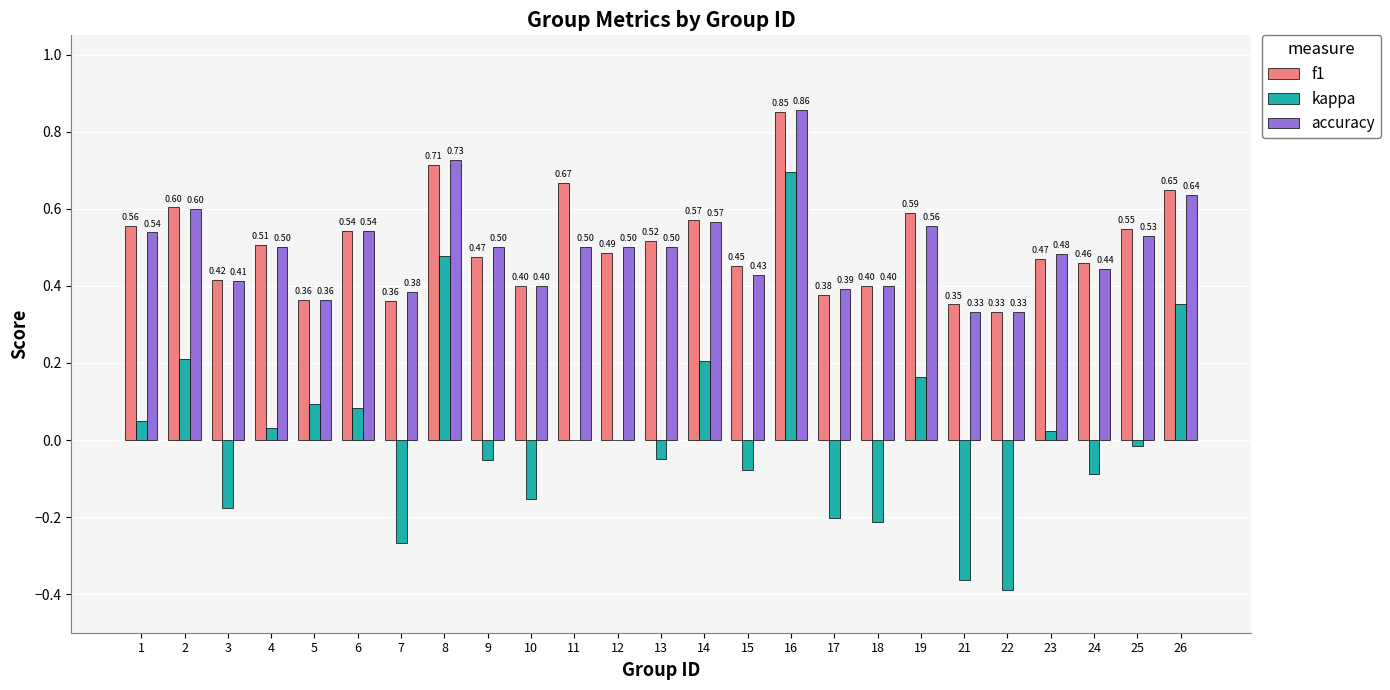

What are all the series names shown in the legend?

f1, kappa, accuracy